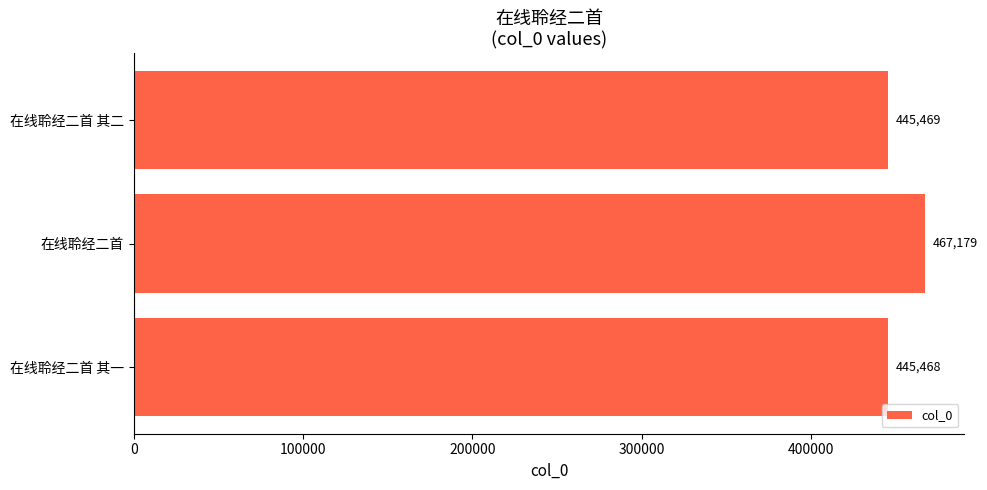

What is the sum of the values at 在线聆经二首 and 在线聆经二首 其二?

912648